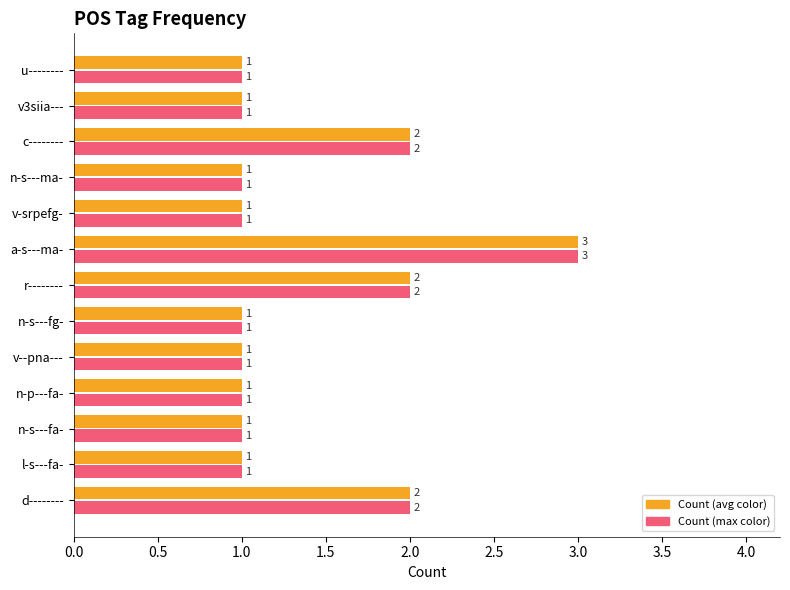

True or false: Count (avg color) has a value of 1 at l-s---fa-.

True